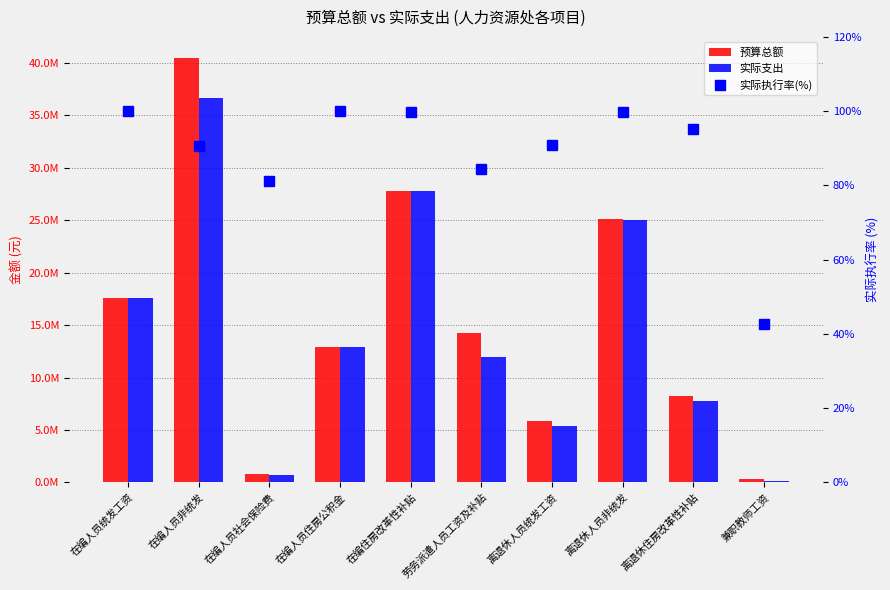

Reading left to right, extract all data points from this chart.

预算总额: 17629000.0	40469300.0	841900.0	12900511.0	27823783.0	14225501.7	5877600.0	25106242.2	8207917.0	320545.6
实际支出: 17629000.0	36677564.7	682620.4	12892483.0	27794962.0	11992464.2	5333749.5	25064351.4	7808127.2	137104.6
实际执行率(%): 100.0	90.6	81.1	99.9	99.9	84.3	90.7	99.8	95.1	42.8